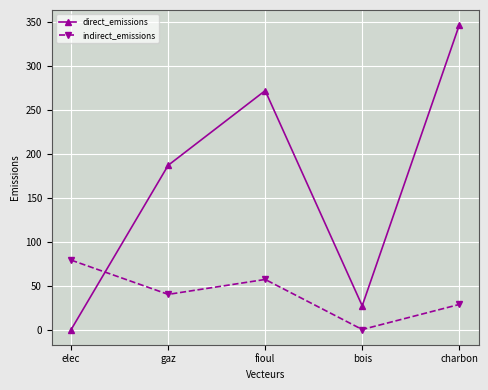

At which category does indirect_emissions reach its first local valley?

gaz